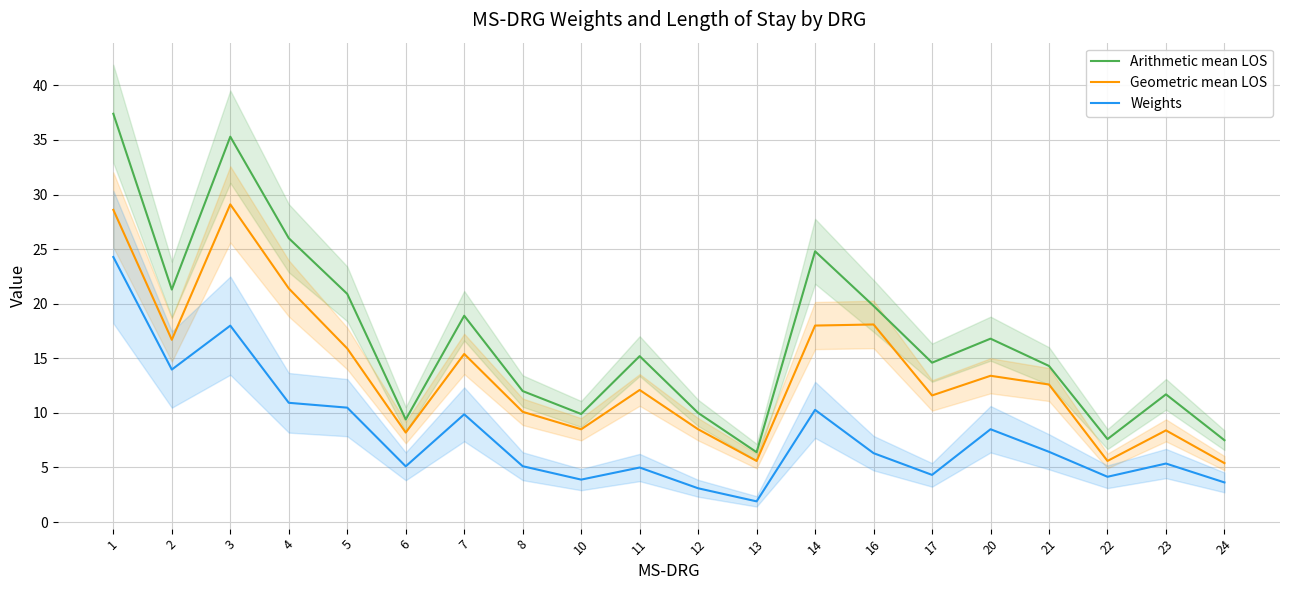

True or false: Weights has more than 2 interior local peaks.

True